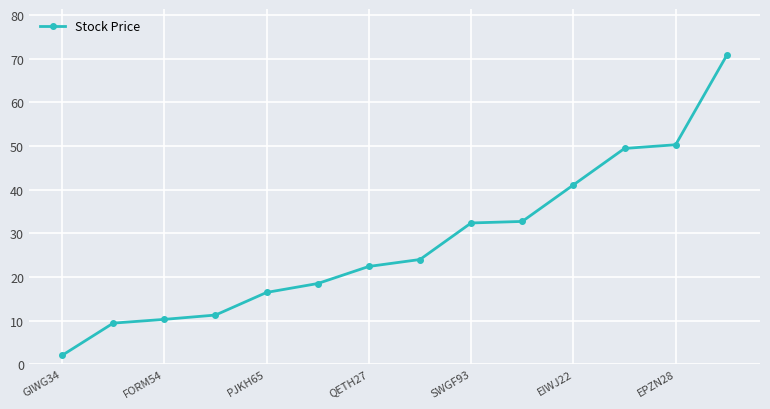

What is the difference between the maximum and minimum values?

68.8